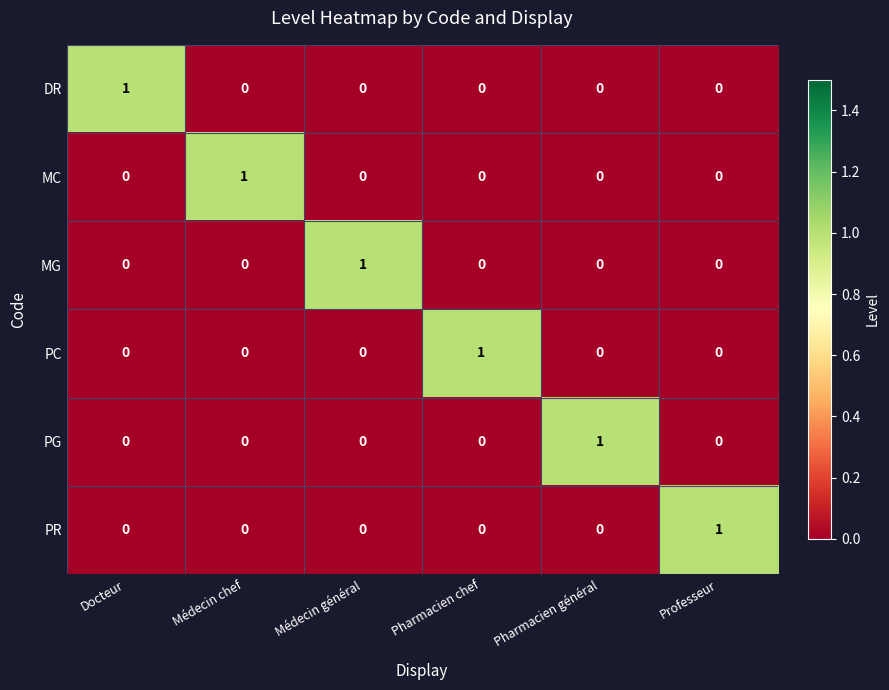

True or false: MG has a value of 1 at Médecin général.

True